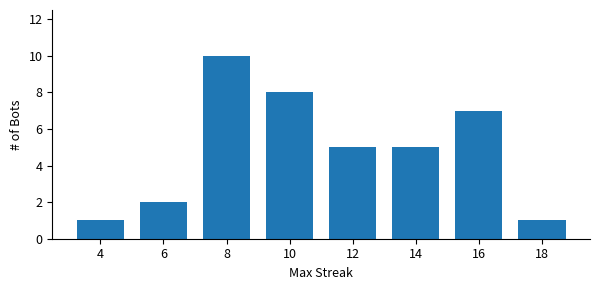

Reading left to right, transcribe all the data shown in this chart.

1	2	10	8	5	5	7	1